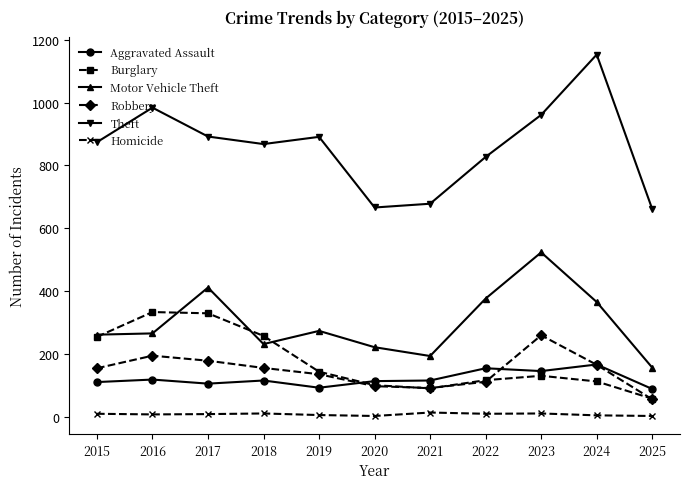

What are all the series names shown in the legend?

Aggravated Assault, Burglary, Motor Vehicle Theft, Robbery, Theft, Homicide